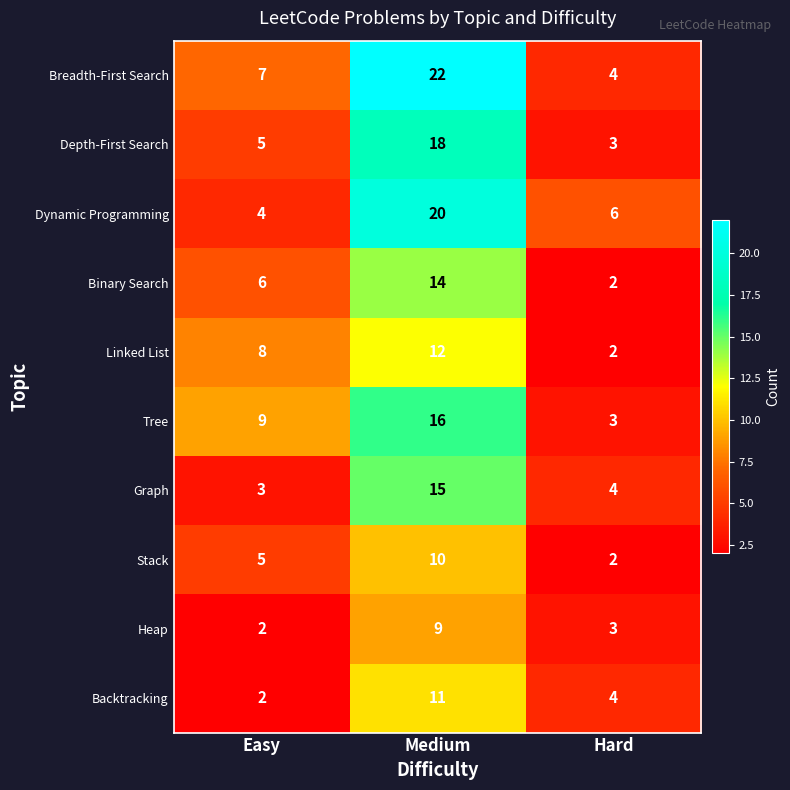

How many categories are shown in the chart?

3